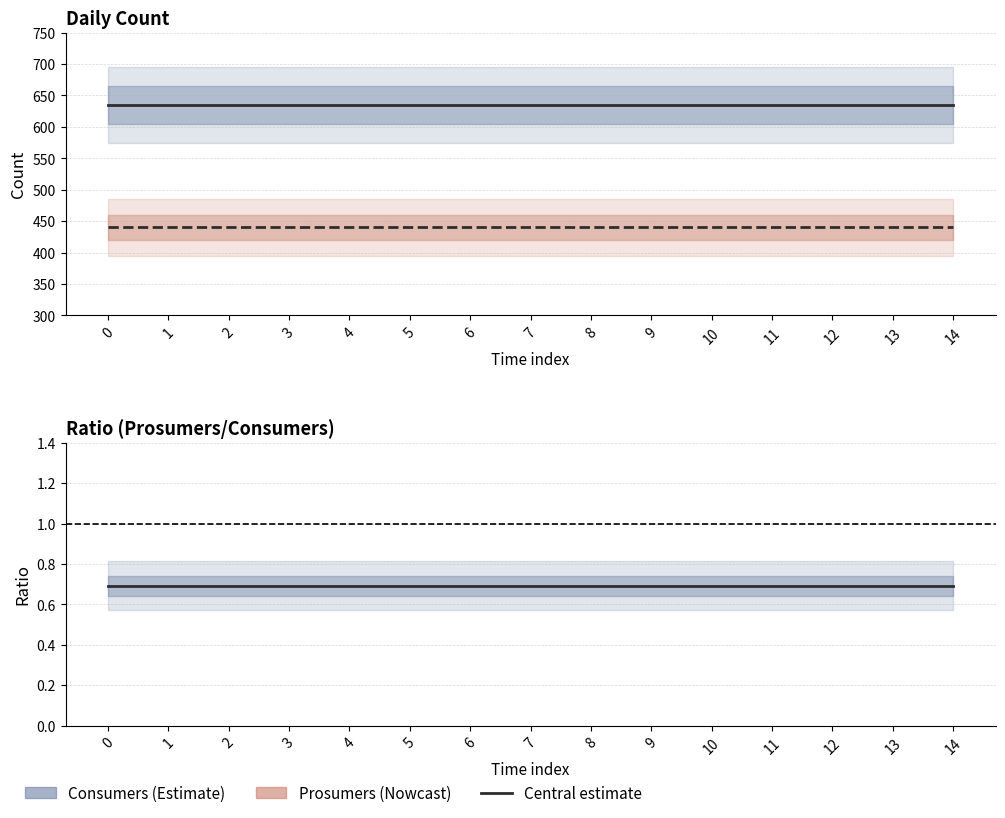

Which series has the largest total across all categories?

Consumers